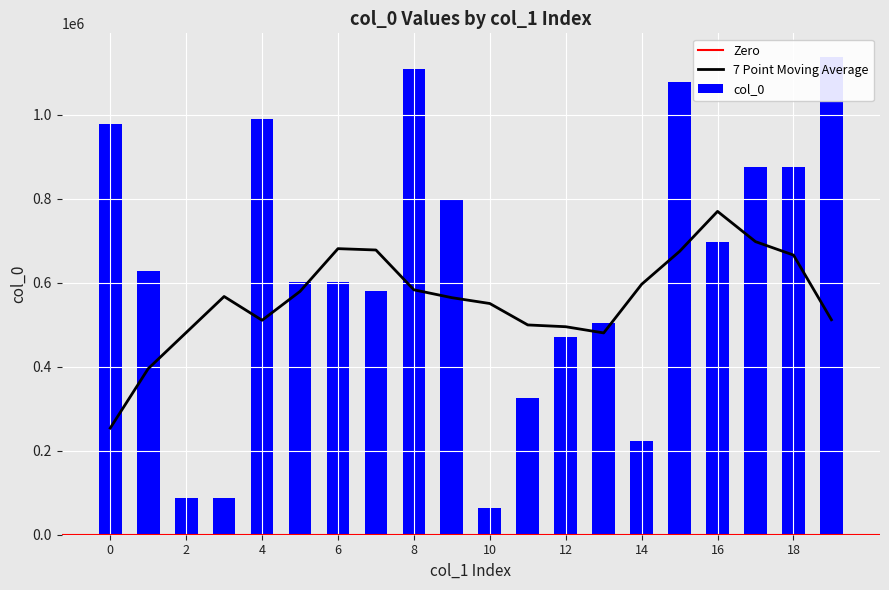

Reading left to right, list all the values displayed in this chart.

977585	627678	86727	86723	990518	601762	601926	581178	1108924	799826	64188	326536	470728	504470	223913	1079173	696369	875366	875365	1137648